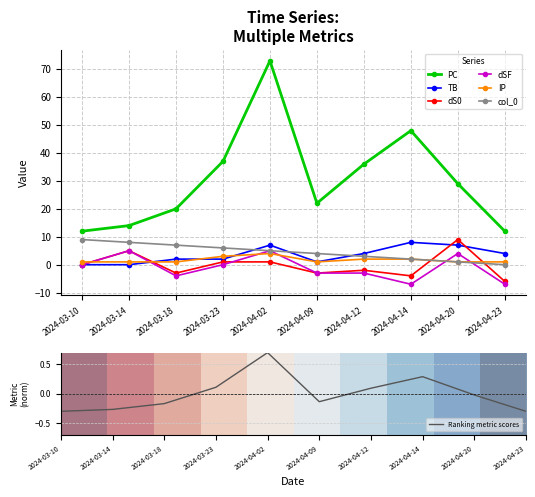

Reading left to right, extract all data points from this chart.

PC: 2024-03-10=12	2024-03-14=14	2024-03-18=20	2024-03-23=37	2024-04-02=73	2024-04-09=22	2024-04-12=36	2024-04-14=48	2024-04-20=29	2024-04-23=12
TB: 2024-03-10=0	2024-03-14=0	2024-03-18=2	2024-03-23=2	2024-04-02=7	2024-04-09=1	2024-04-12=4	2024-04-14=8	2024-04-20=7	2024-04-23=4
dS0: 2024-03-10=0	2024-03-14=5	2024-03-18=-3	2024-03-23=1	2024-04-02=1	2024-04-09=-3	2024-04-12=-2	2024-04-14=-4	2024-04-20=9	2024-04-23=-6
dSF: 2024-03-10=0	2024-03-14=5	2024-03-18=-4	2024-03-23=0	2024-04-02=5	2024-04-09=-3	2024-04-12=-3	2024-04-14=-7	2024-04-20=4	2024-04-23=-7
IP: 2024-03-10=1	2024-03-14=1	2024-03-18=1	2024-03-23=3	2024-04-02=4	2024-04-09=1	2024-04-12=2	2024-04-14=2	2024-04-20=1	2024-04-23=1
col_0: 2024-03-10=9	2024-03-14=8	2024-03-18=7	2024-03-23=6	2024-04-02=5	2024-04-09=4	2024-04-12=3	2024-04-14=2	2024-04-20=1	2024-04-23=0